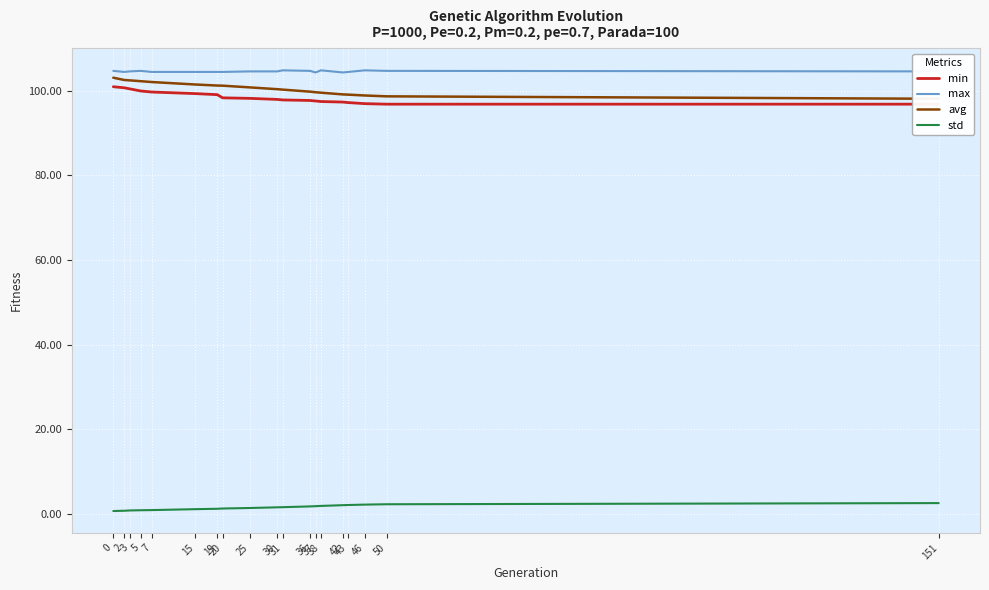

Which category has the lowest value in the max series?

37